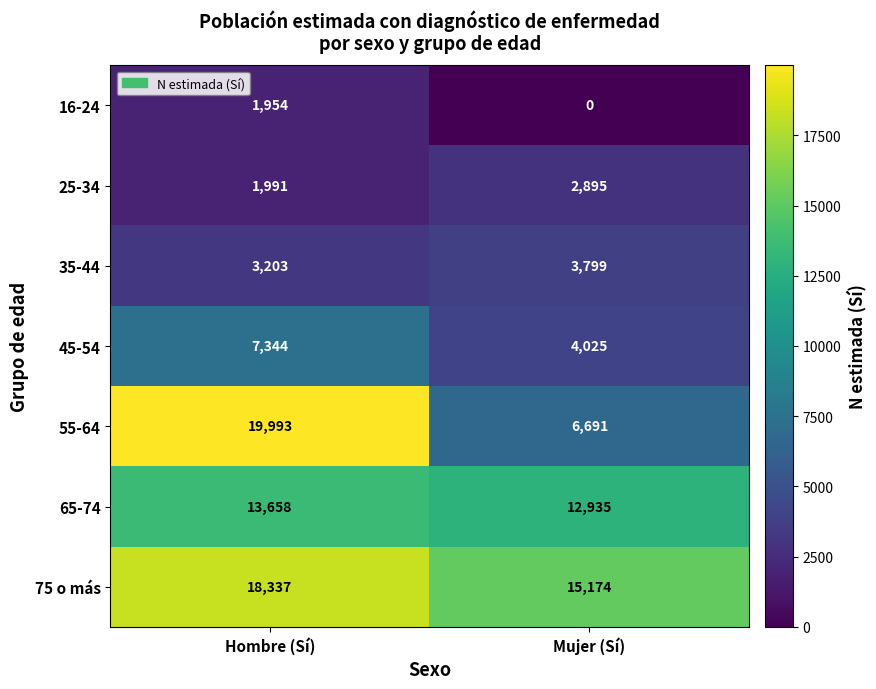

At which label is 65-74 closest to 13296?

Mujer (Sí)